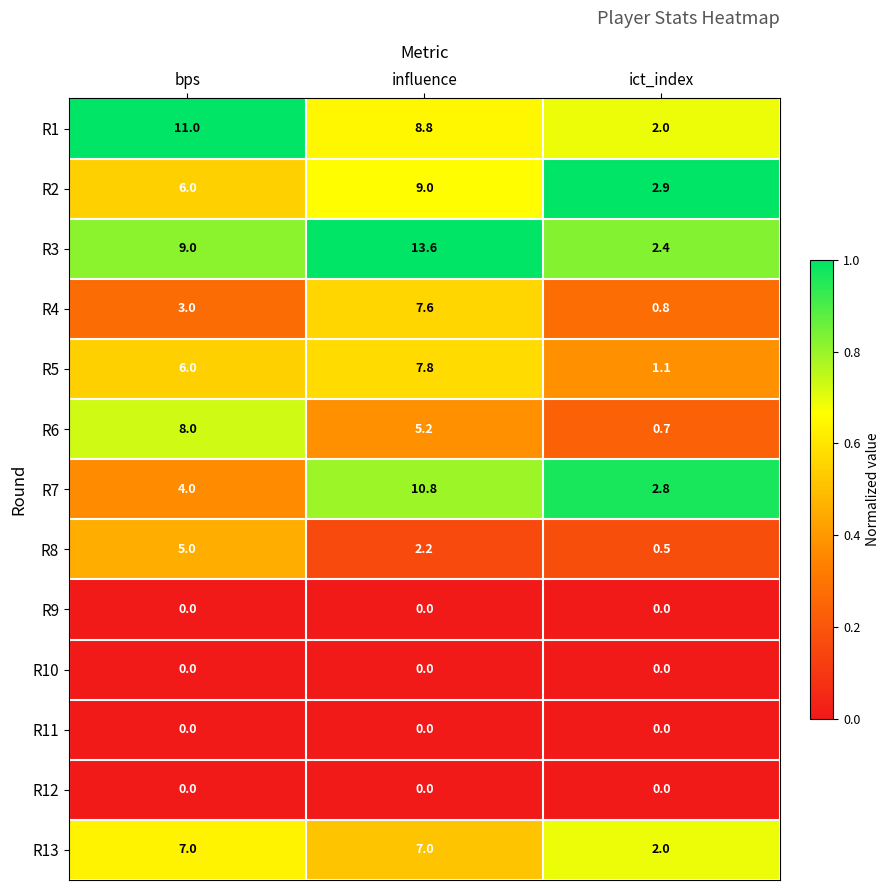

Which series has the largest range (max minus min)?

R3